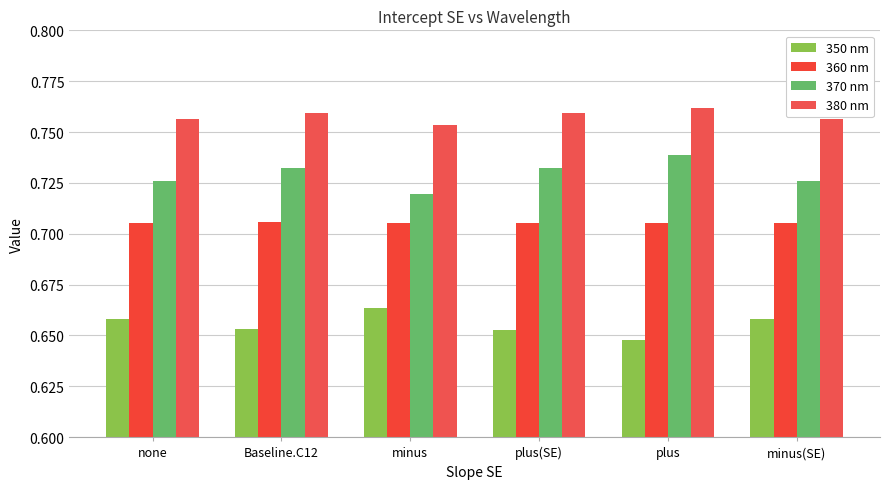

Which category has the lowest value across all series?

plus